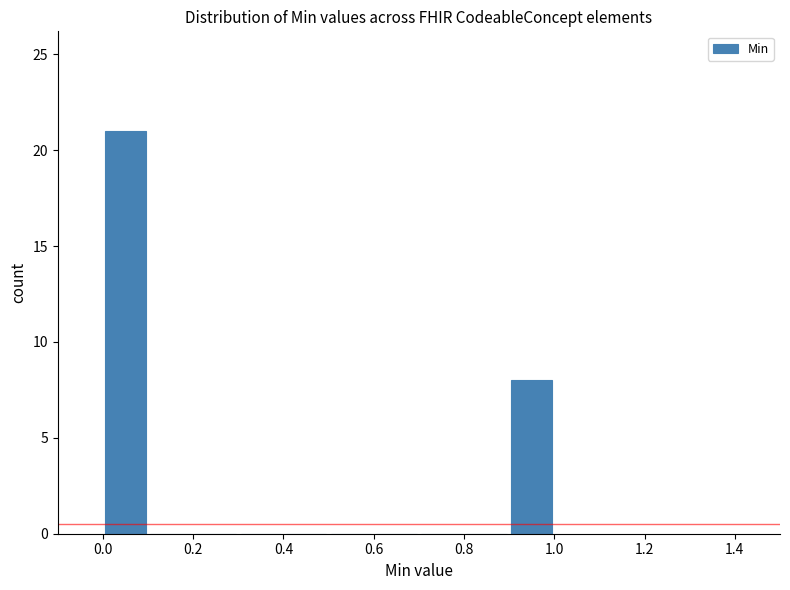

How tall is the bar that spans 0.0 to 0.1 on the x-axis? The values are not printed on the chart, so give them approximately, as read against the axis.

21